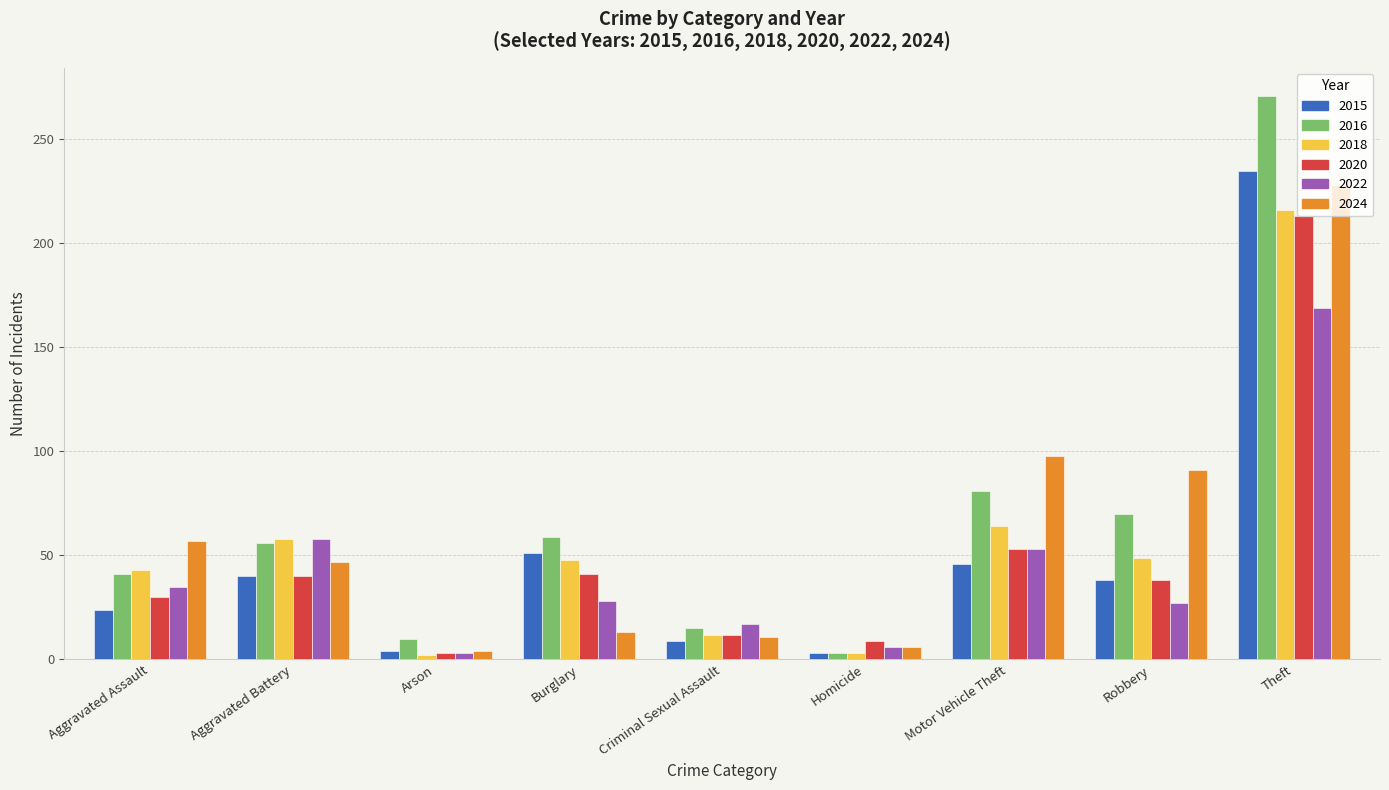

At which label is 2022 closest to 86?

Aggravated Battery